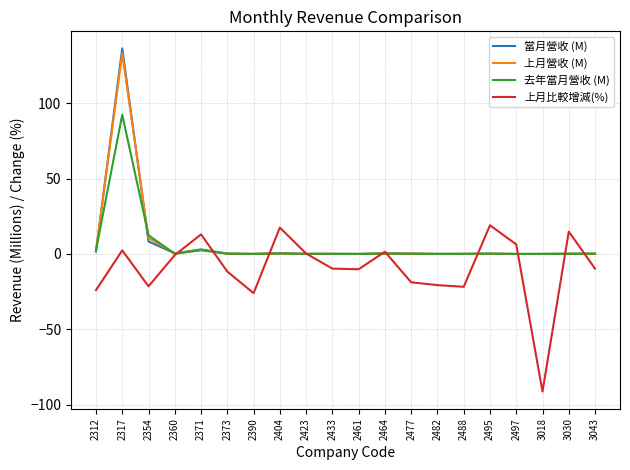

Is the value of 去年當月營收 (M) at 3043 greater than the value of 上月營收 (M) at 2371?

No